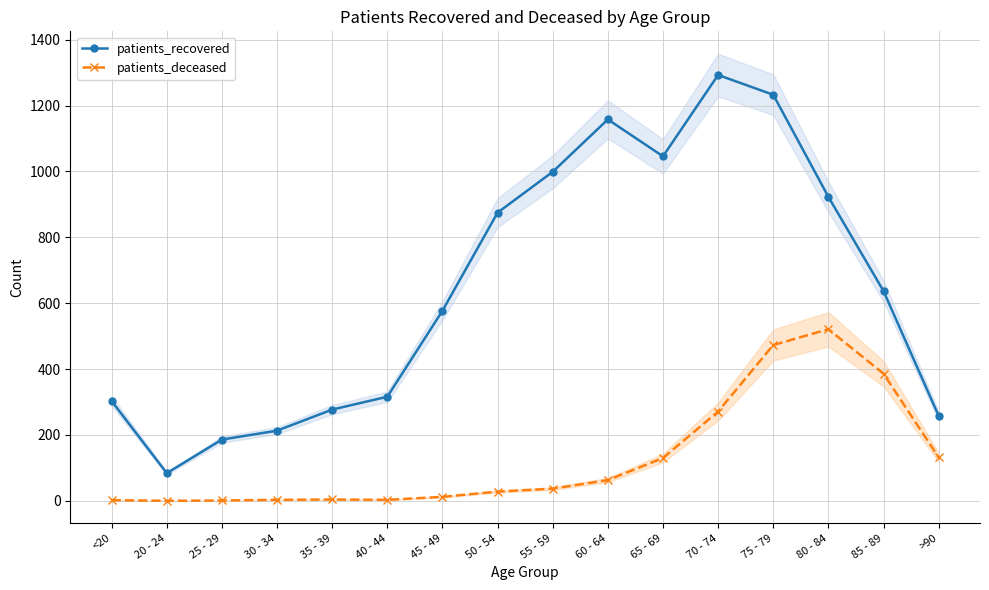

What is the total value across all series at 70 - 74?

1564